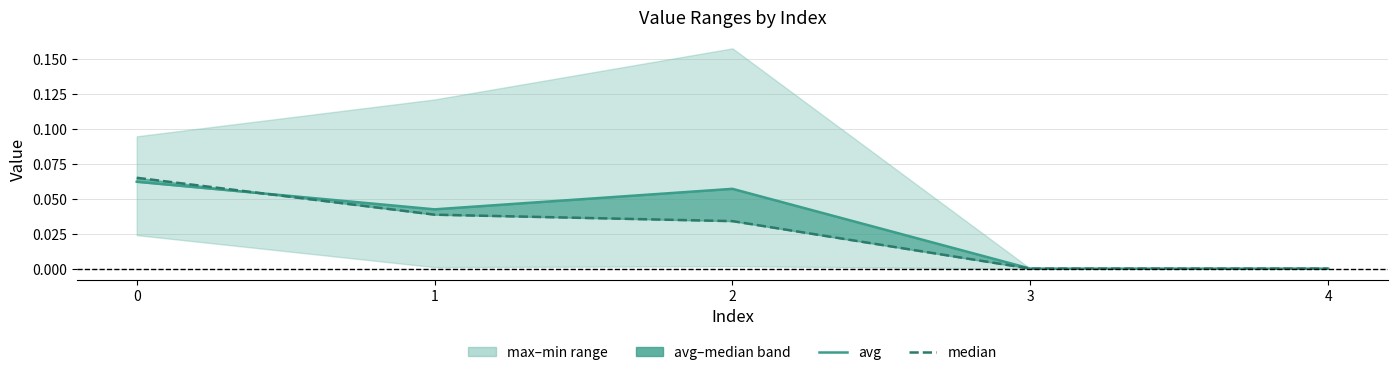

Is the value of median at 3 greater than the value of avg at 4?

No